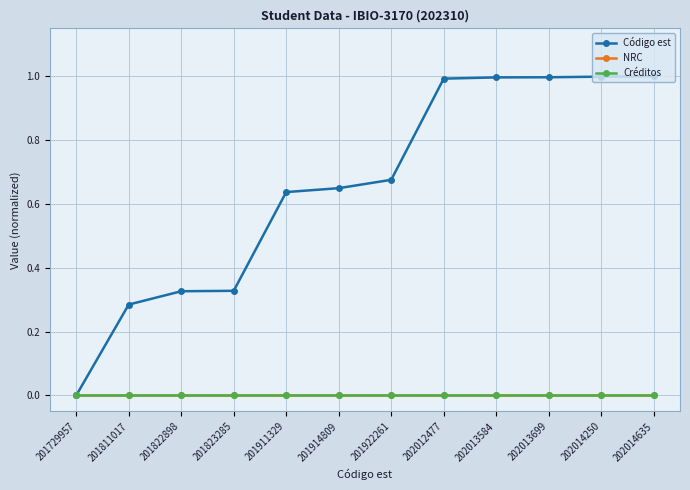

Is this an area chart (filled region under the line)?

No